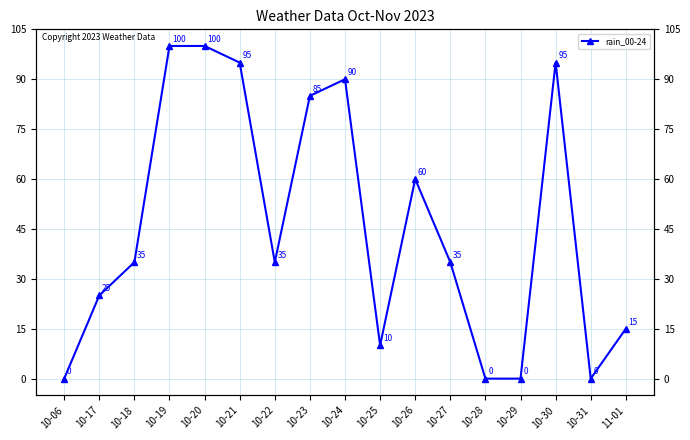

What is the label of the 10th point from the left?

10-25